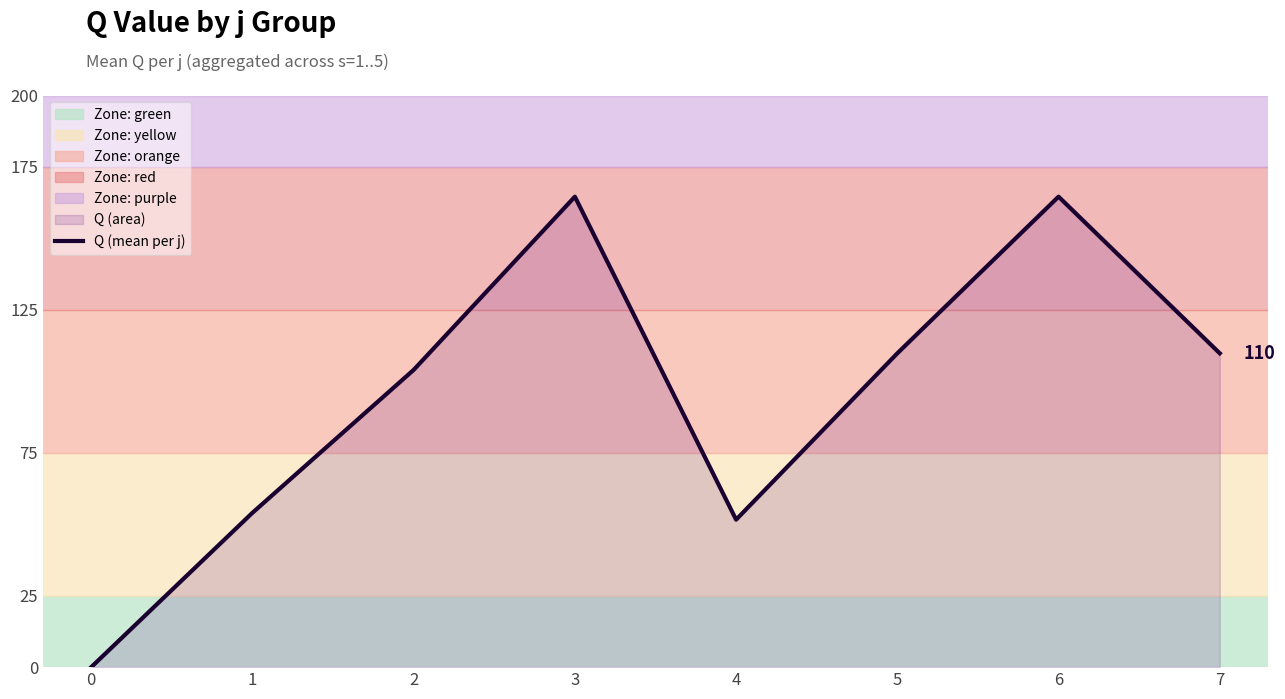

What is the sum of all values?

758.4